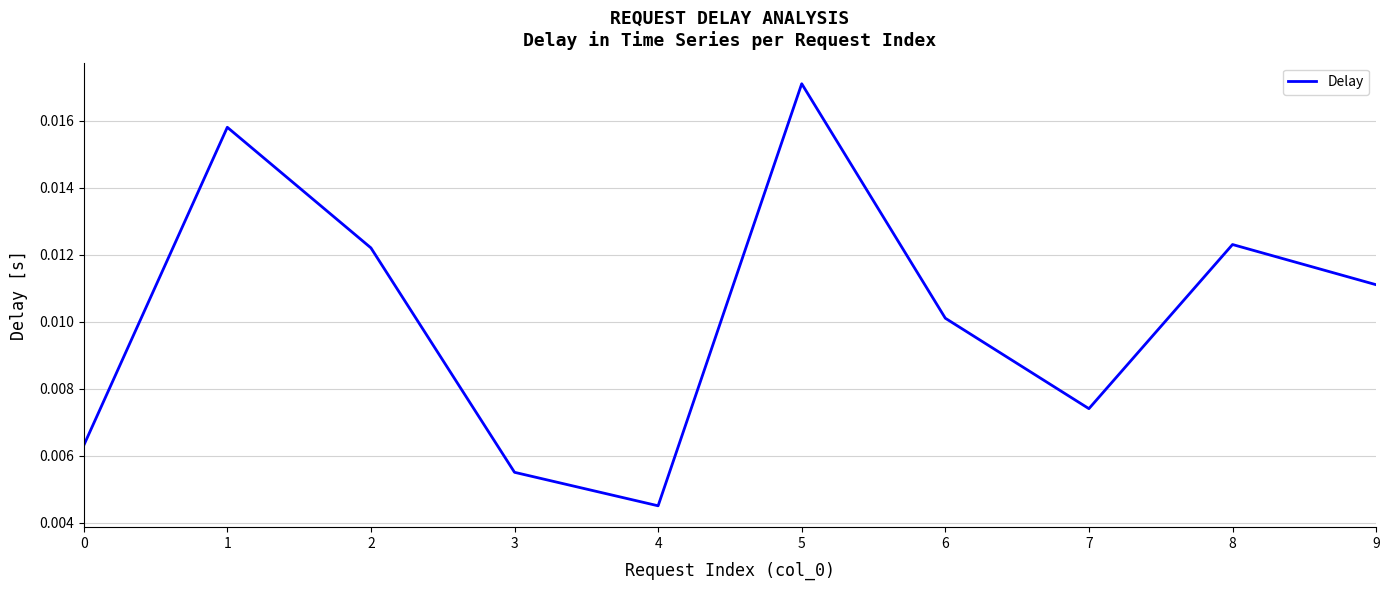

What is the sum of all values?

0.1